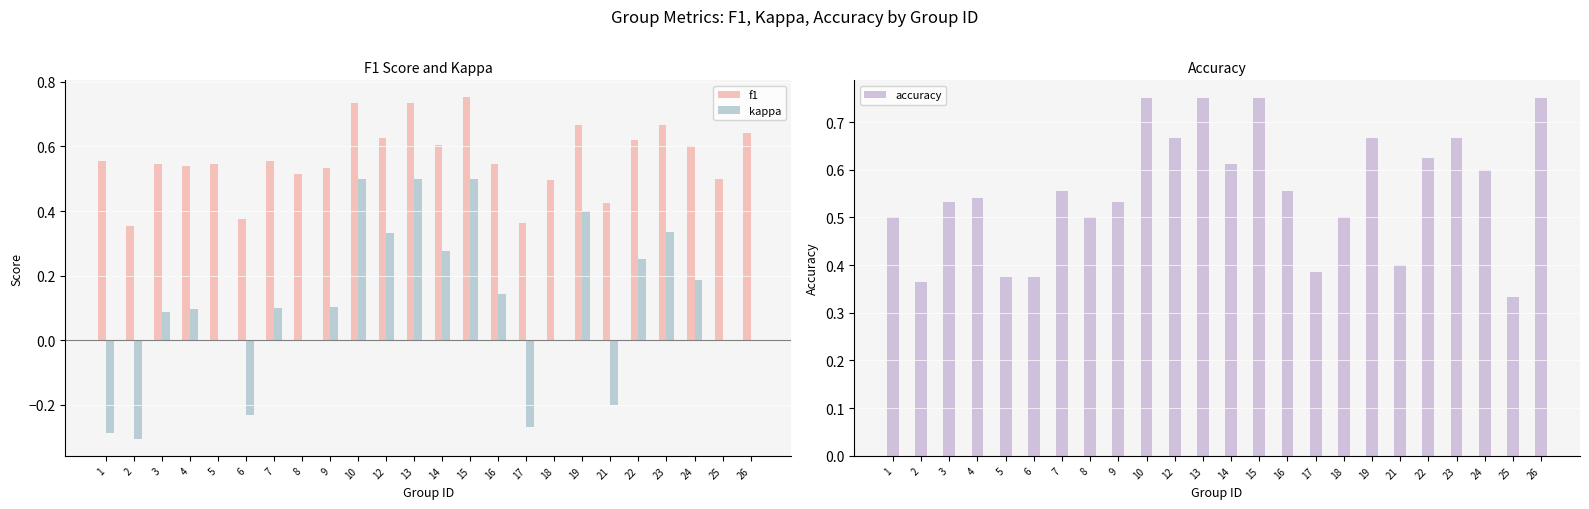

At how many categories does at least one series exceed 0?

24